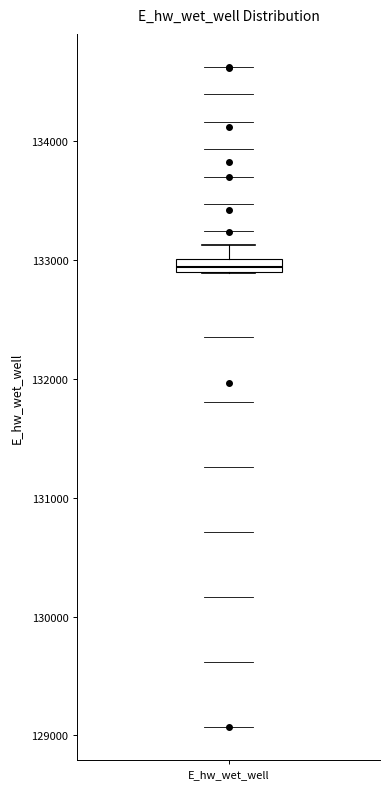

Where is the lower edge of the box for E_hw_wet_well on the y-axis? The values are not printed on the chart, so give them approximately, as read against the axis.

132900